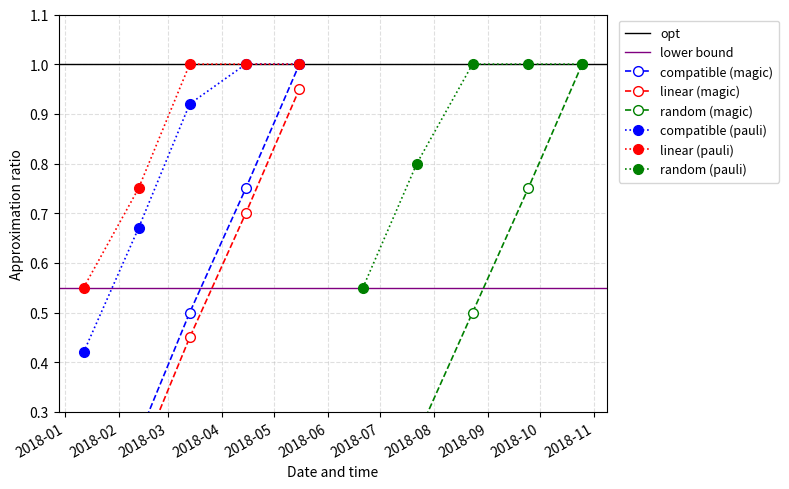

True or false: linear (pauli) has more than 2 interior local peaks.

False